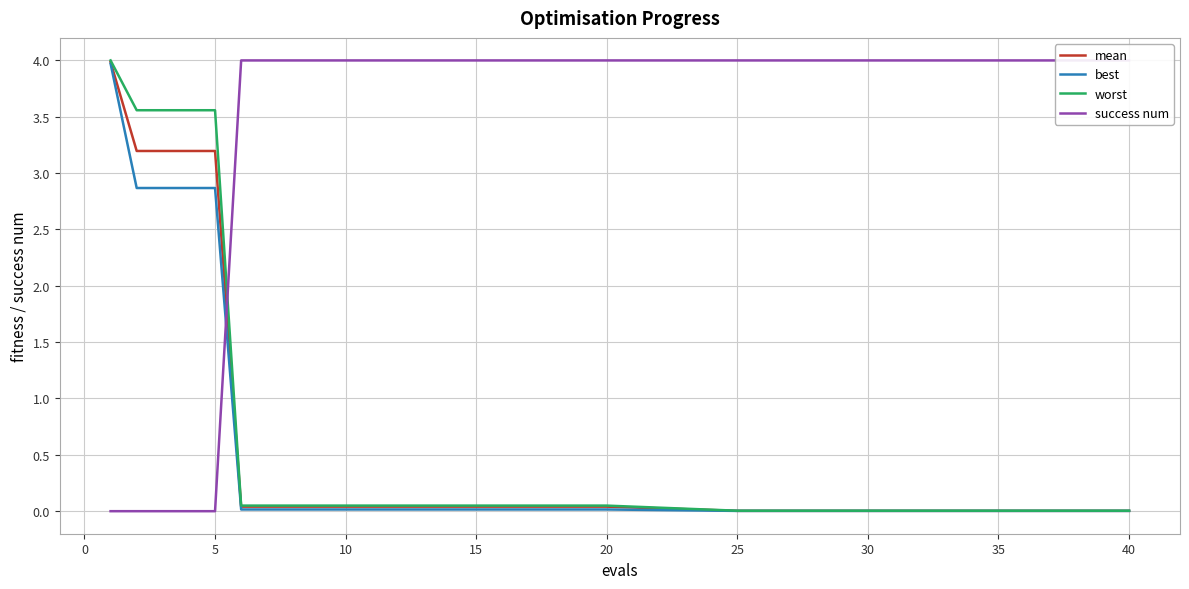

What is the maximum value for mean?

4.0